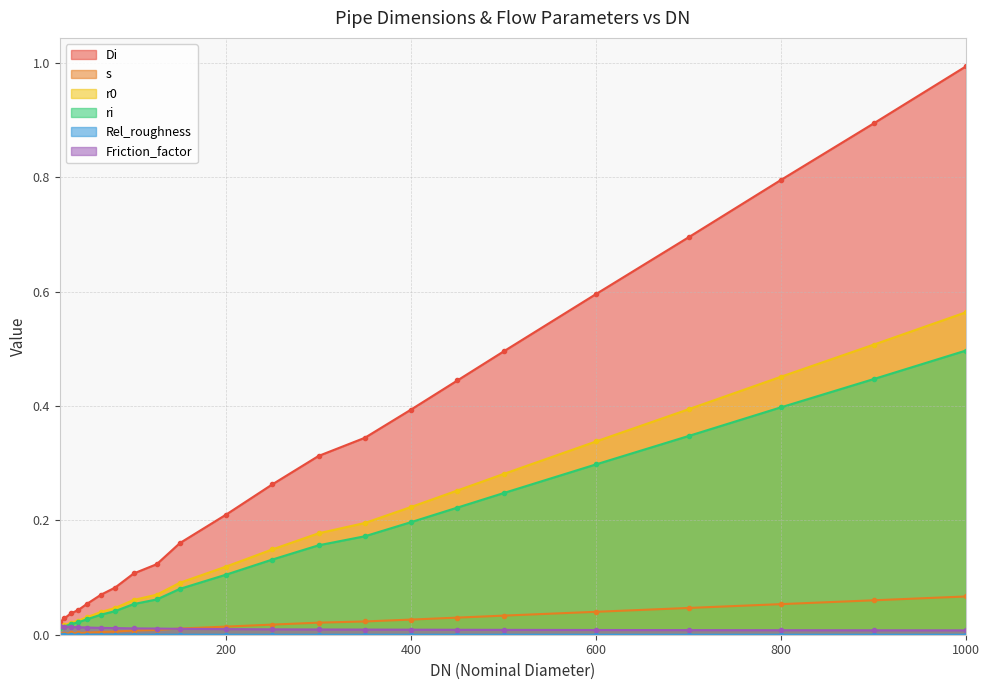

List the labels in order of Di value, largest first.

1000, 900, 800, 700, 600, 500, 450, 400, 350, 300, 250, 200, 150, 125, 100, 80, 65, 50, 40, 32, 25, 20